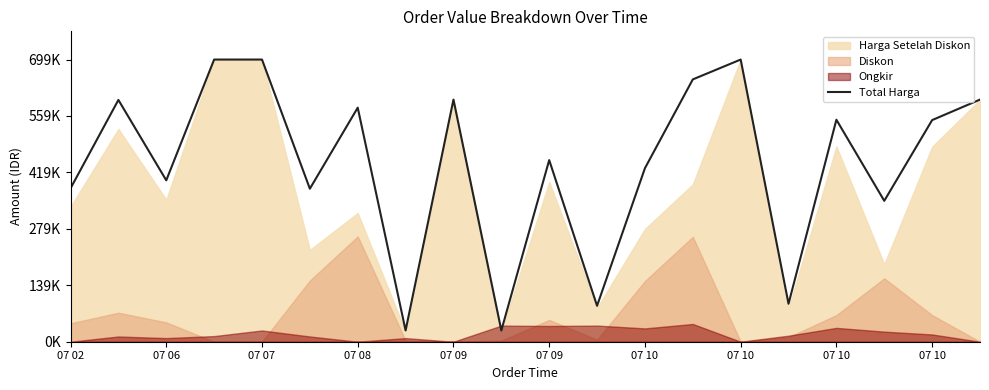

Read the value at 07 09.

449900